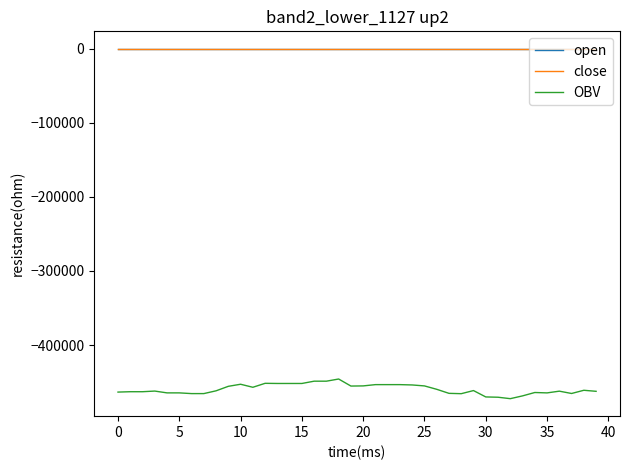

Does the chart display data point markers on the line(s)?

No